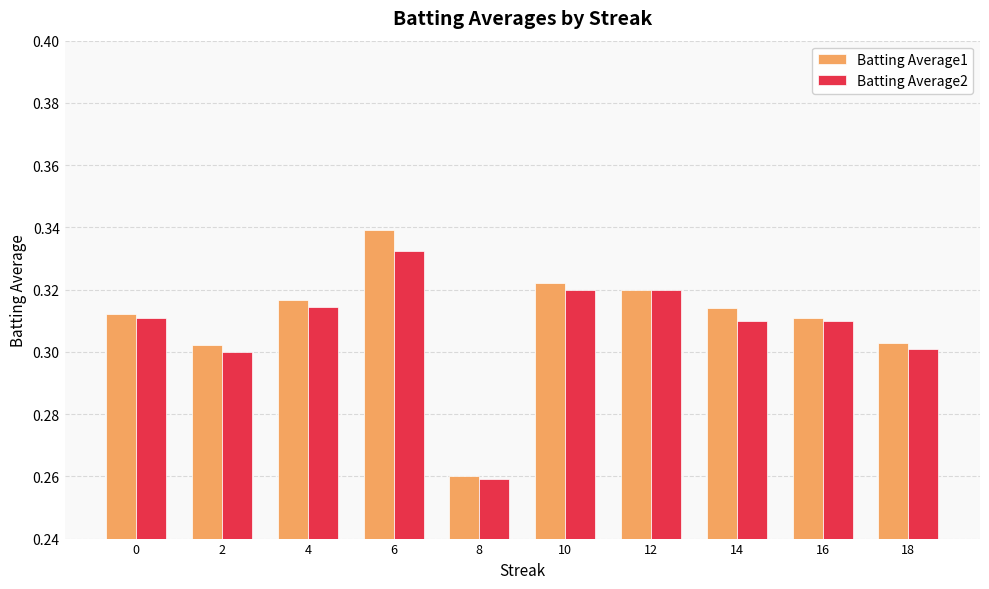

At which category is the sum across all series the highest?

6